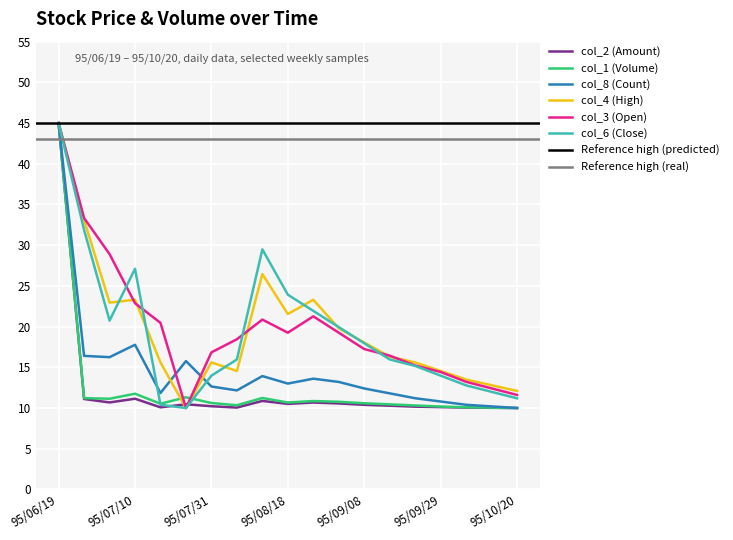

Is it true that col_2 (Amount) equals 6.8 at 95/09/01?

False